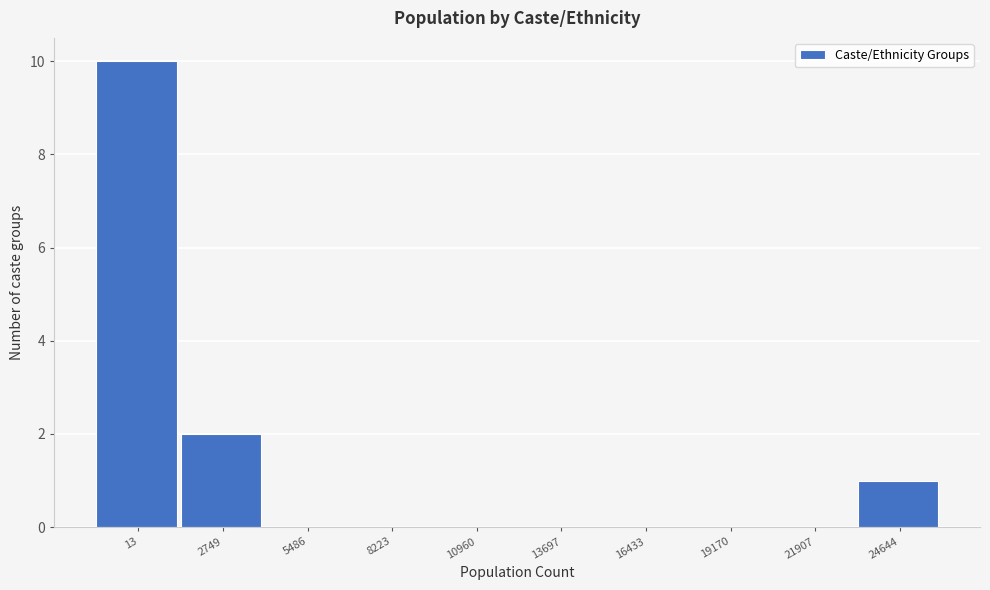

Reading left to right, list all the values displayed in this chart.

13=10	2749=2	5486=0	8223=0	10960=0	13697=0	16433=0	19170=0	21907=0	24644=1